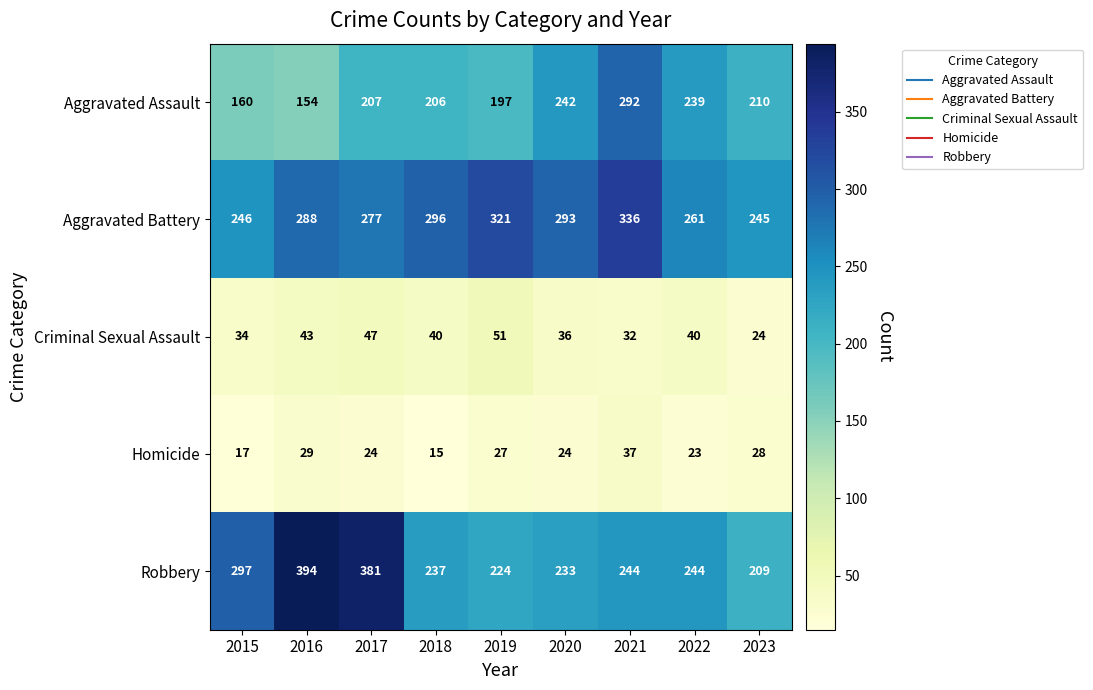

List the series in order of their peak value, highest first.

Robbery, Aggravated Battery, Aggravated Assault, Criminal Sexual Assault, Homicide